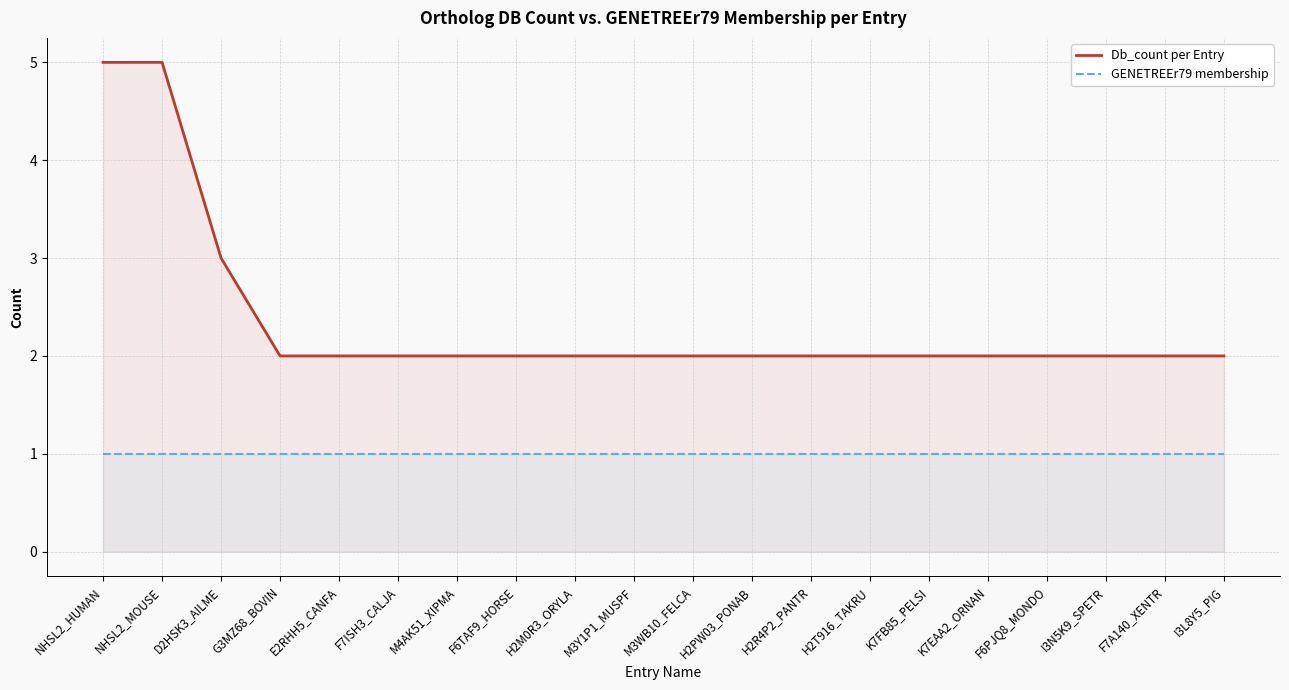

What is the total value across all series at E2RHH5_CANFA?

3